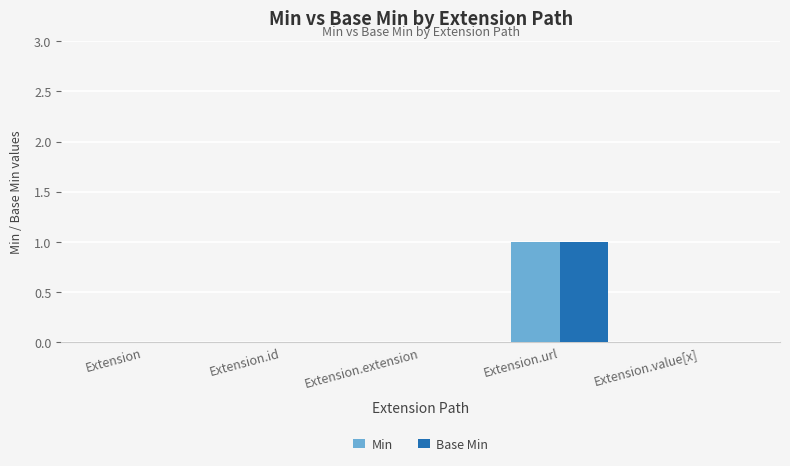

The value of Min at Extension.url is 1. True or false?

True